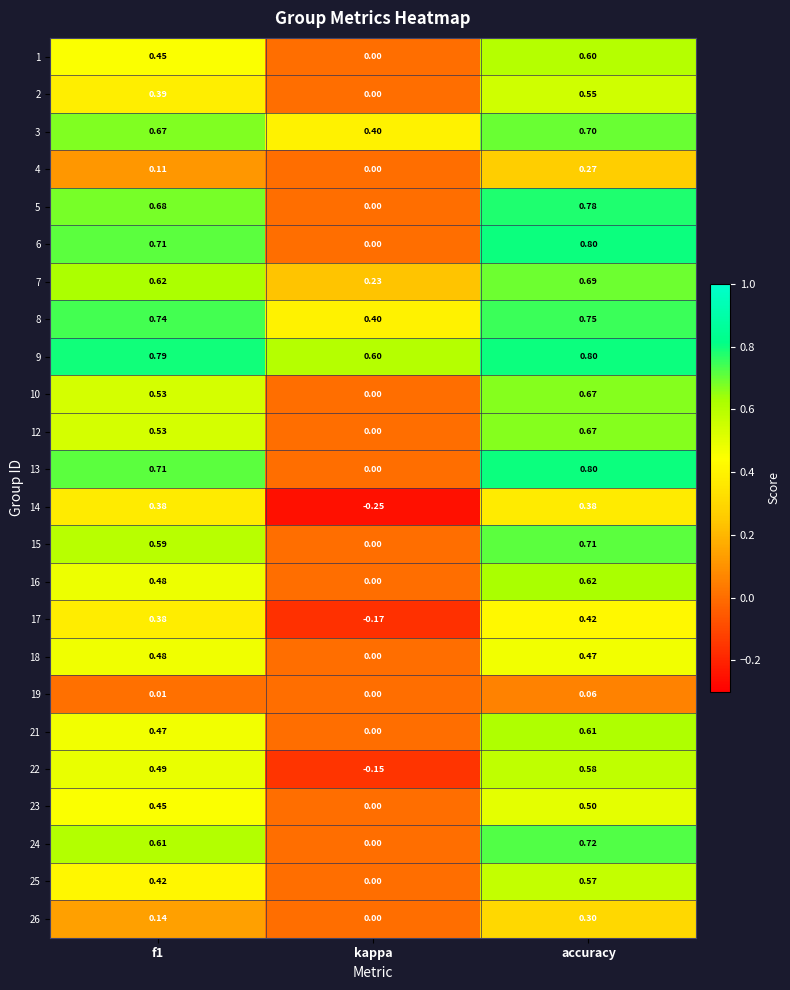

At which category is the sum across all series the highest?

accuracy